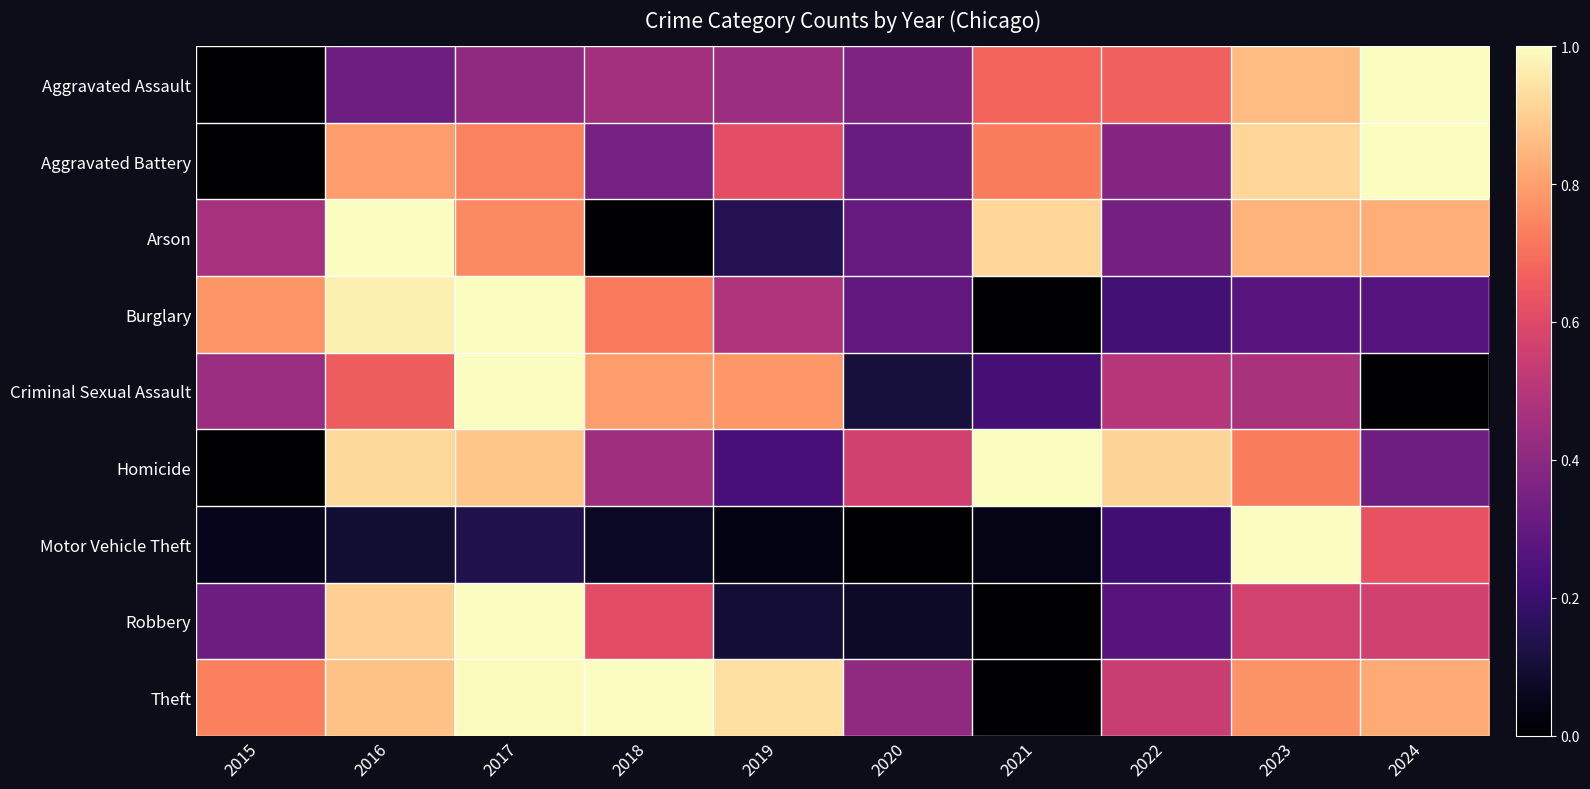

At 2015, list the series in order from largest to smallest.

Burglary, Theft, Arson, Criminal Sexual Assault, Robbery, Motor Vehicle Theft, Aggravated Assault, Aggravated Battery, Homicide